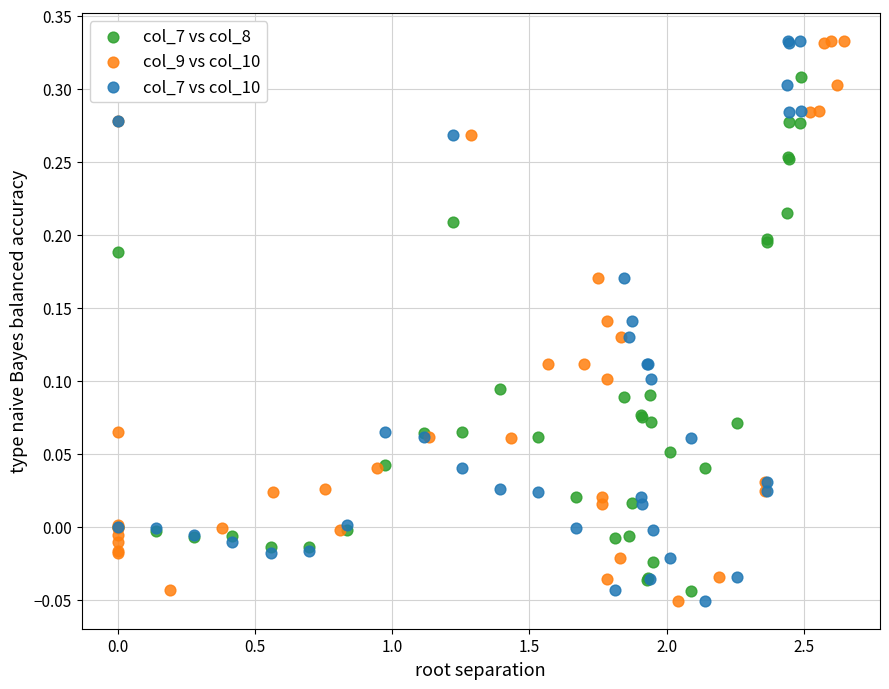

What are all the series names shown in the legend?

col_7 vs col_8, col_9 vs col_10, col_7 vs col_10